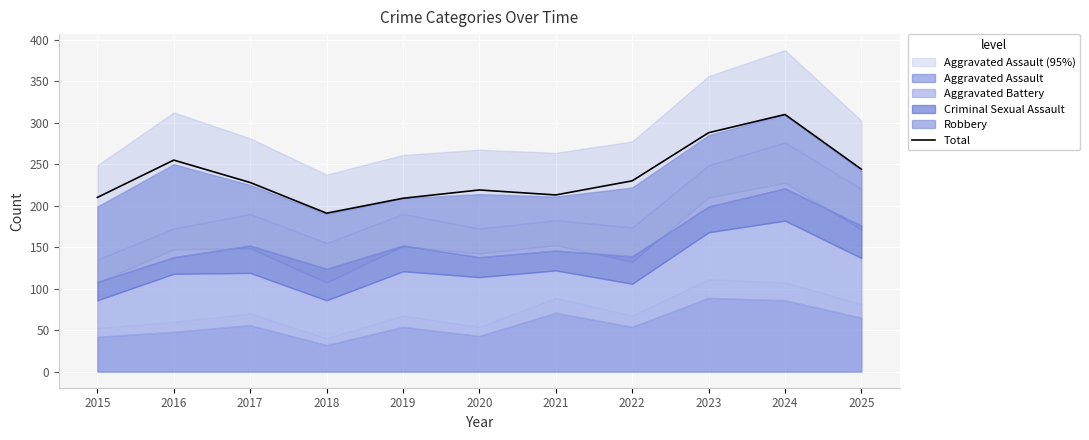

Which category has the lowest value in the Total series?

2018